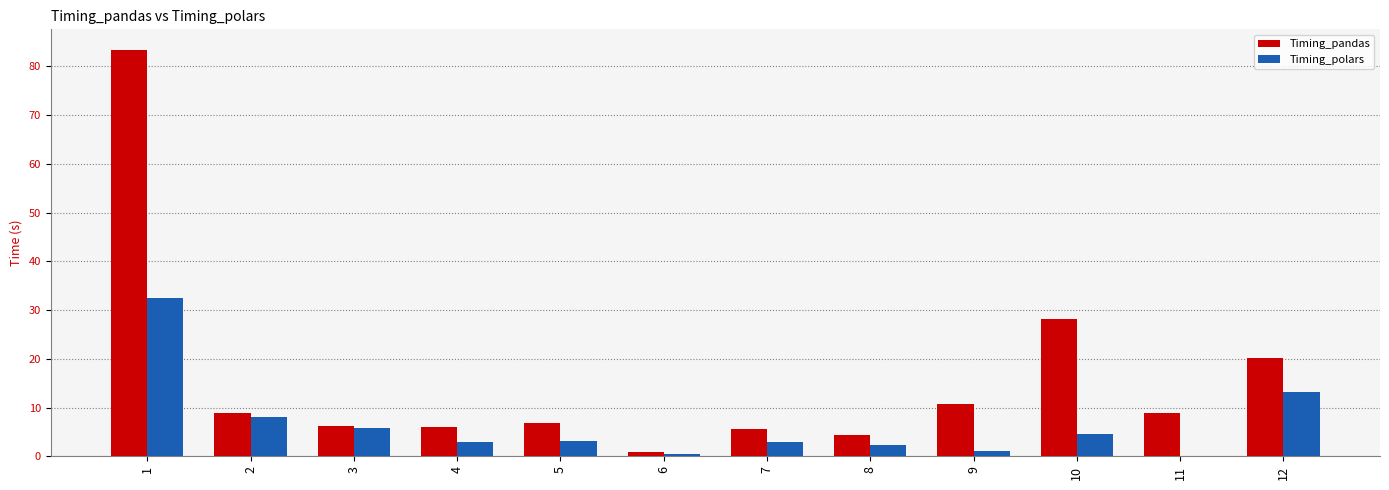

What is the sum of all Timing_pandas values?

190.0